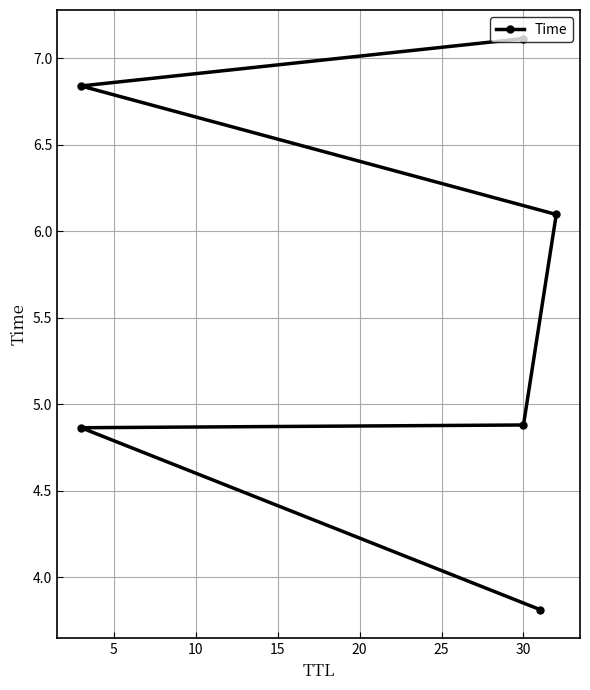

What is the difference between the second highest and second lowest values?

2.0